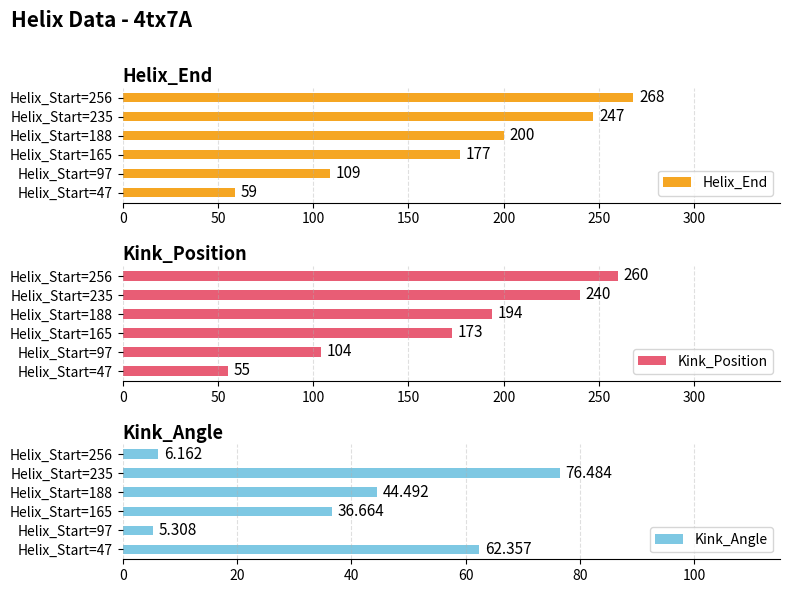

Which series has the widest spread of values?

Helix_End